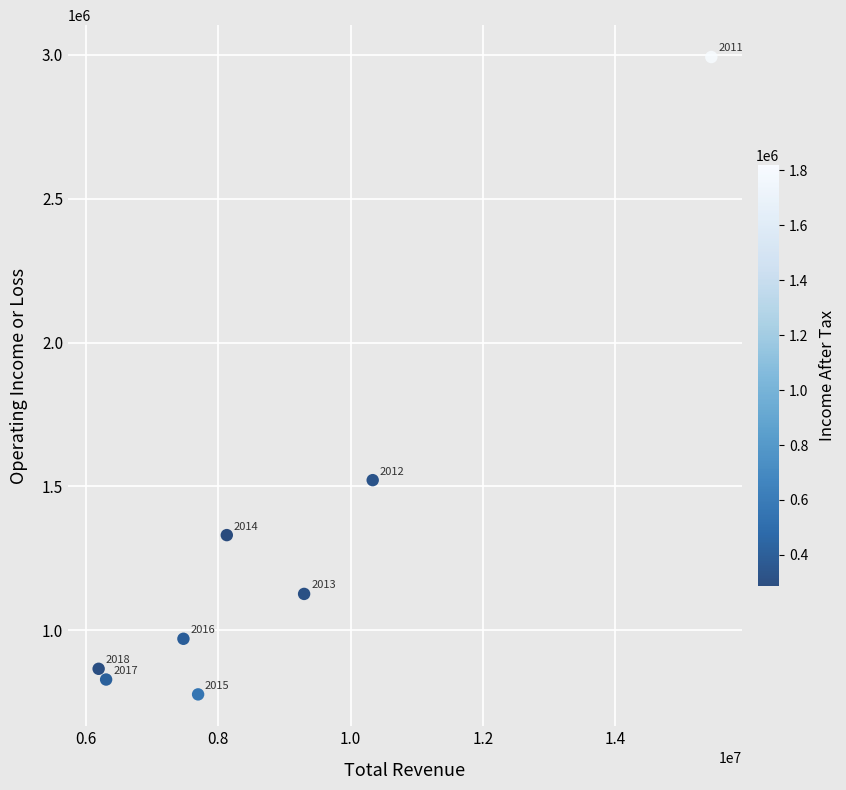

What is the range of X values (max minus min)?

9259300